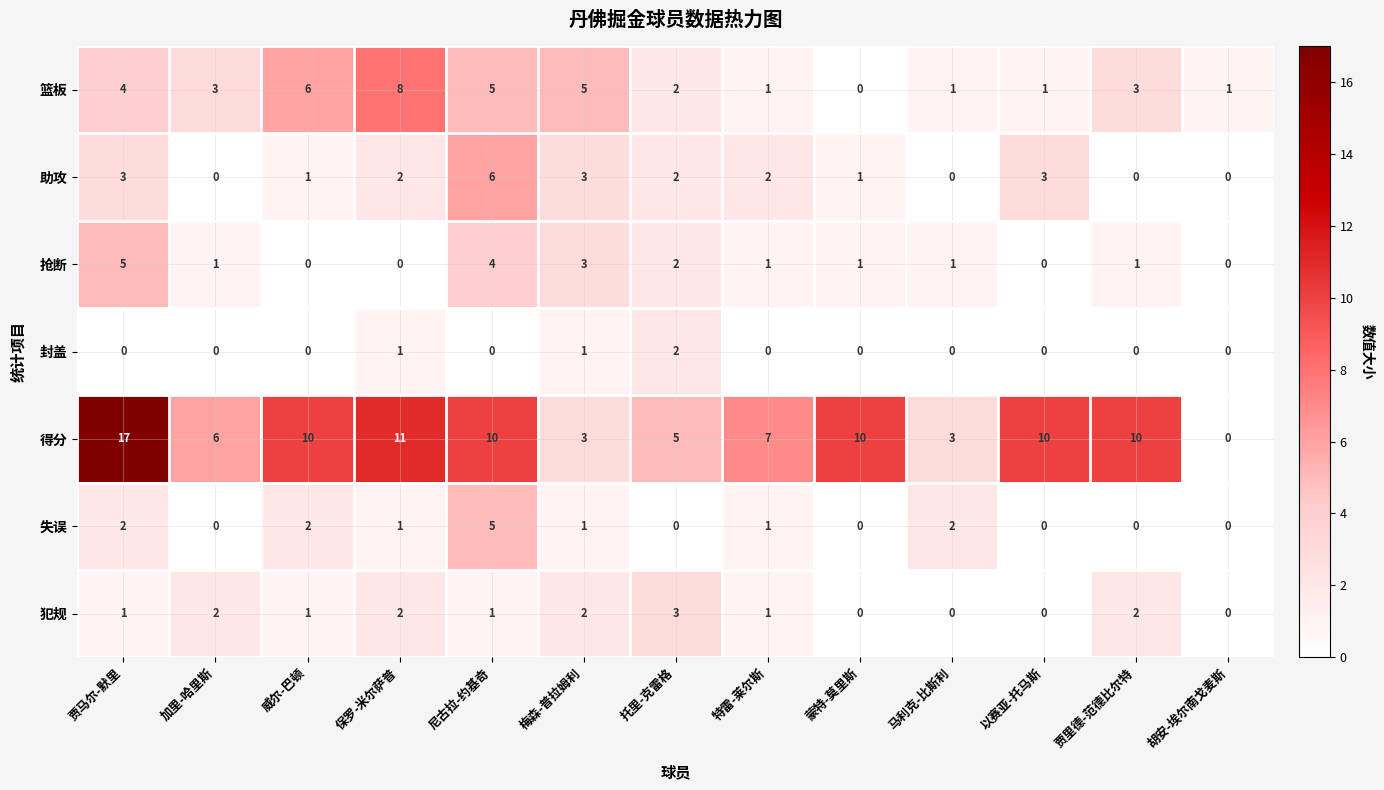

How many categories are shown in the chart?

13